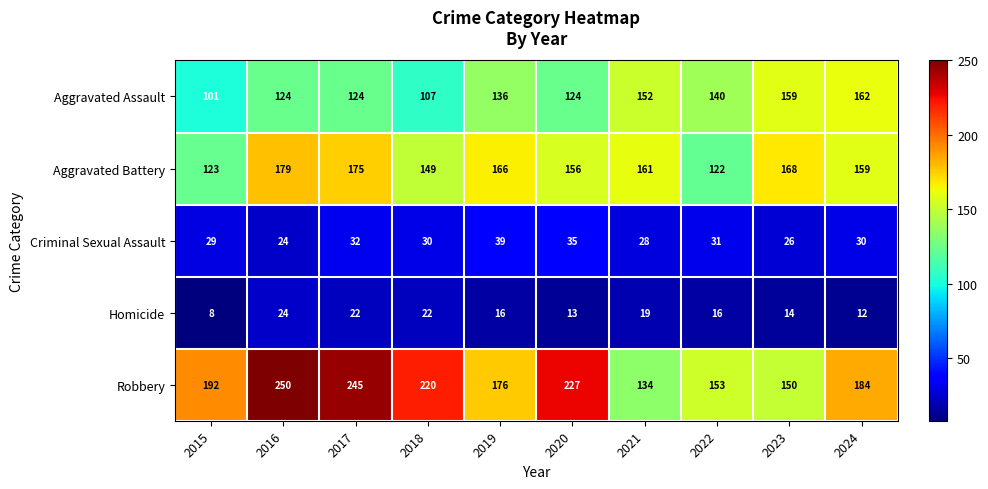

At which category is the sum across all series the highest?

2016